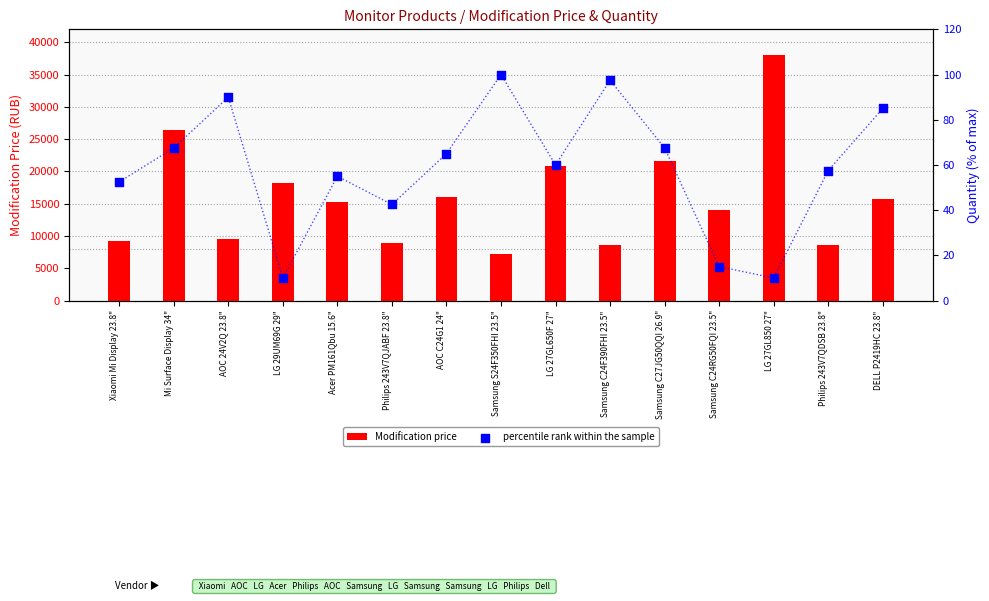

Which series has the largest total across all categories?

Modification price